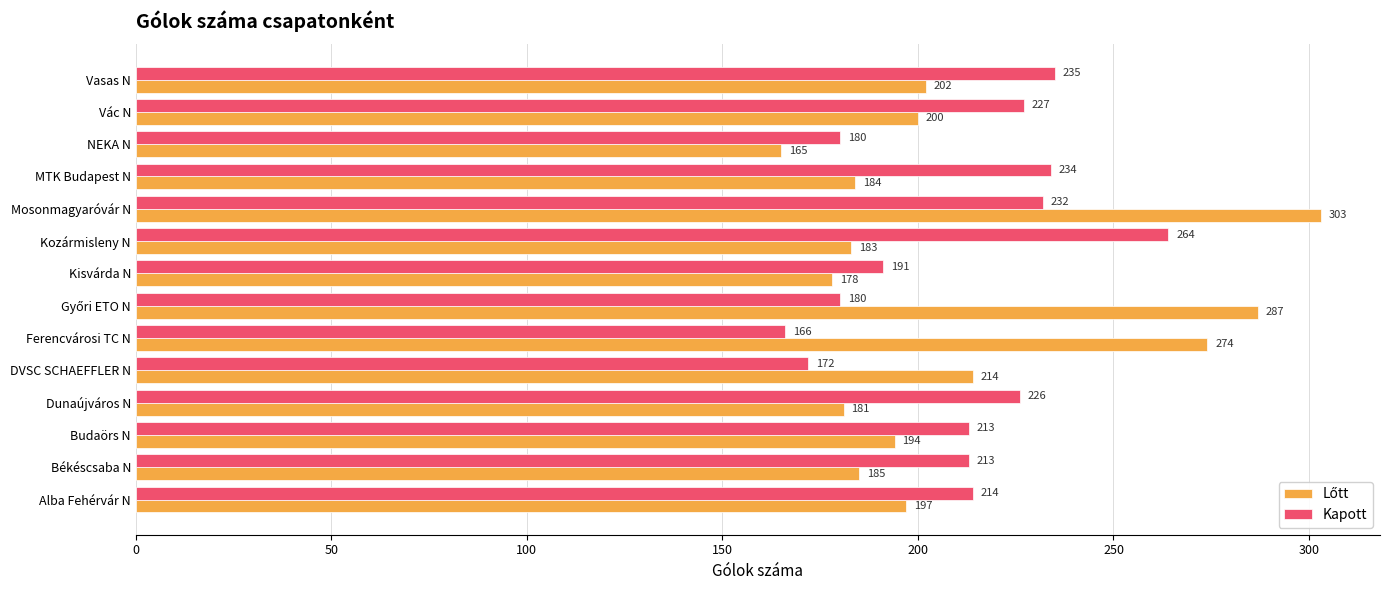

At which category is the sum across all series the highest?

Mosonmagyaróvár N